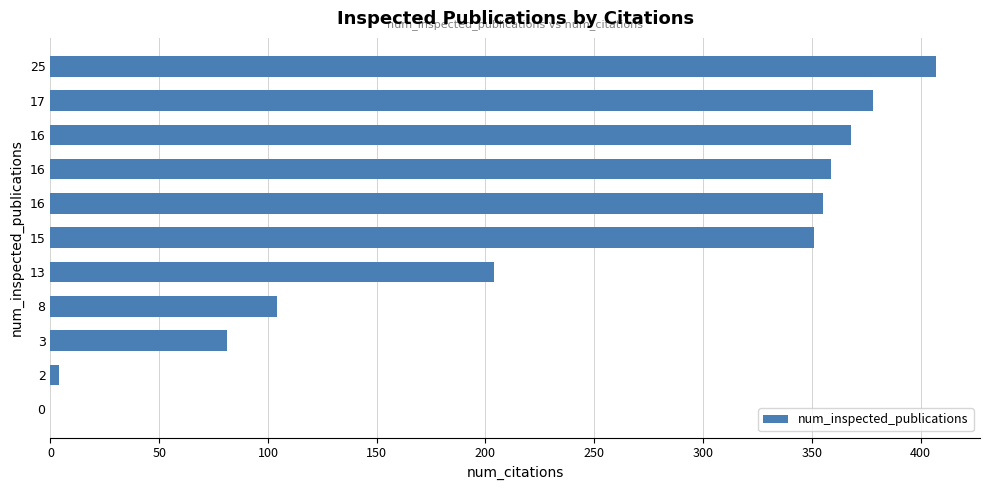

Count the number of categories in the chart.

11